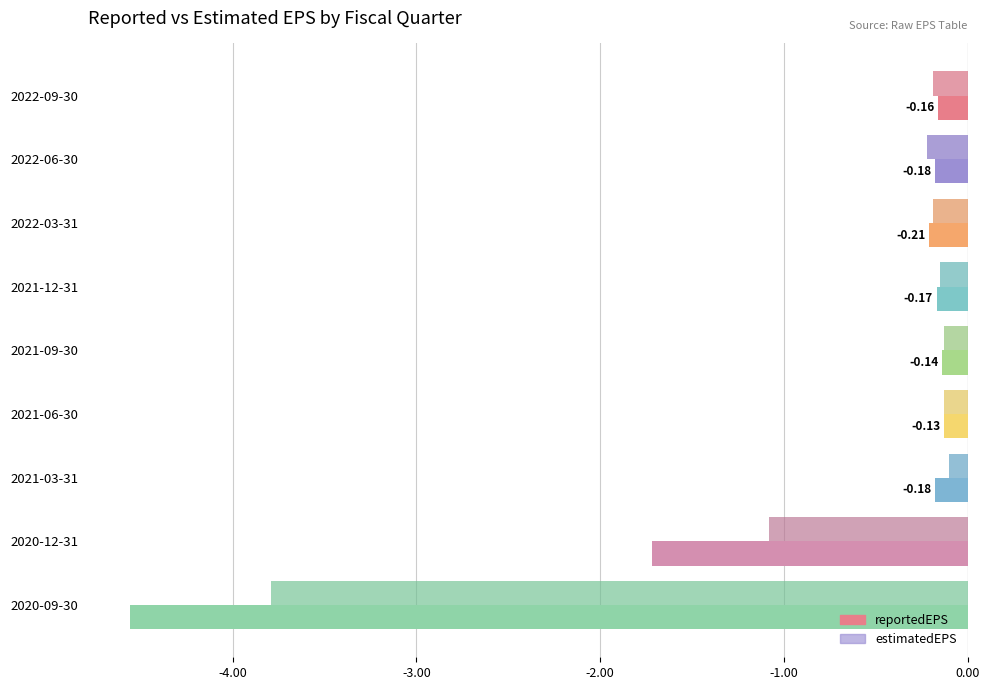

At which label does estimatedEPS reach its peak?

2021-03-31